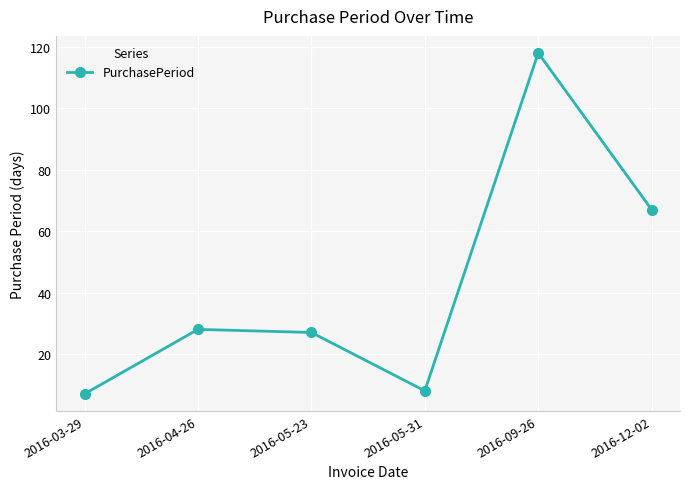

The chart shows a value of 89 at 2016-12-02. True or false?

False